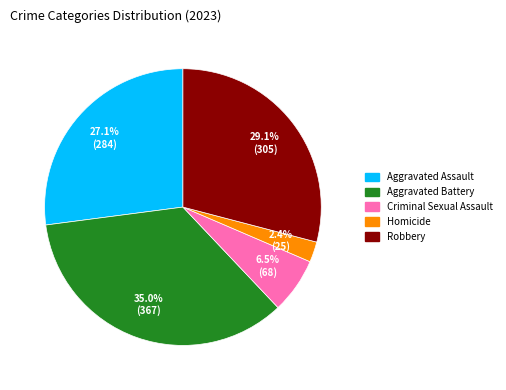

What is the smallest slice in the pie chart?

Homicide